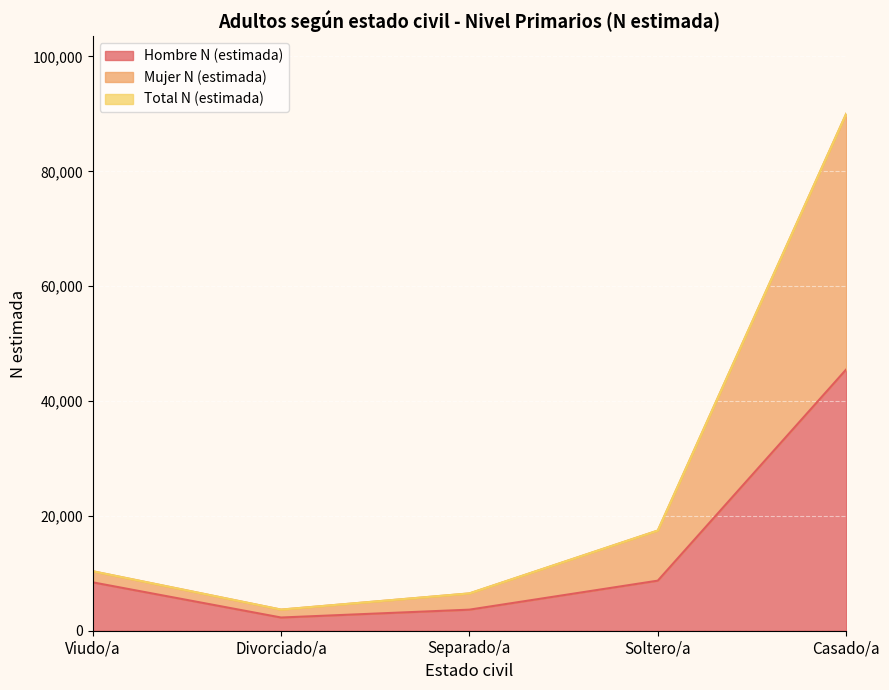

What is the label of the 3rd point from the left?

Separado/a